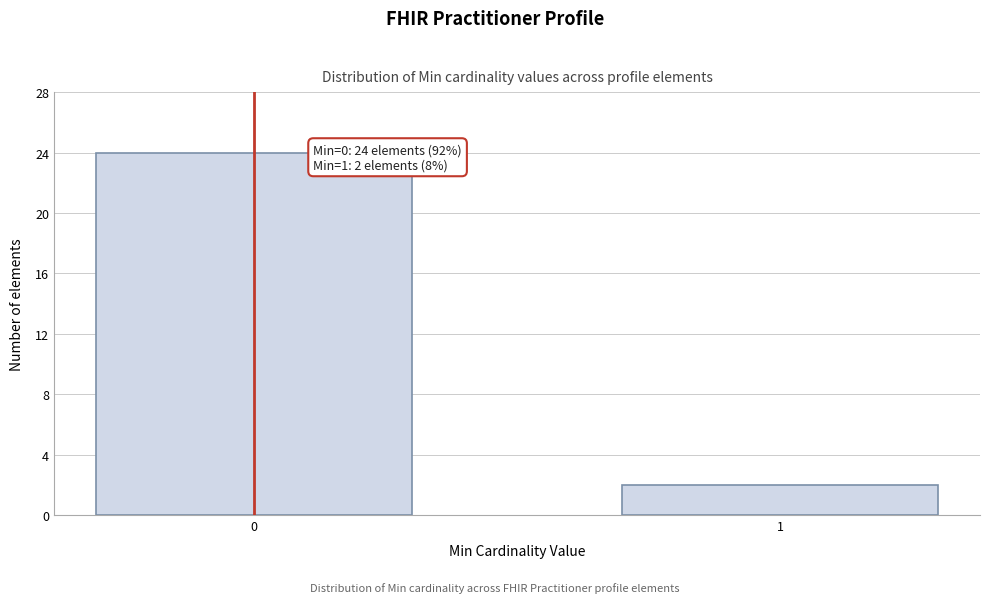

Reading left to right, extract all data points from this chart.

0=24	1=2